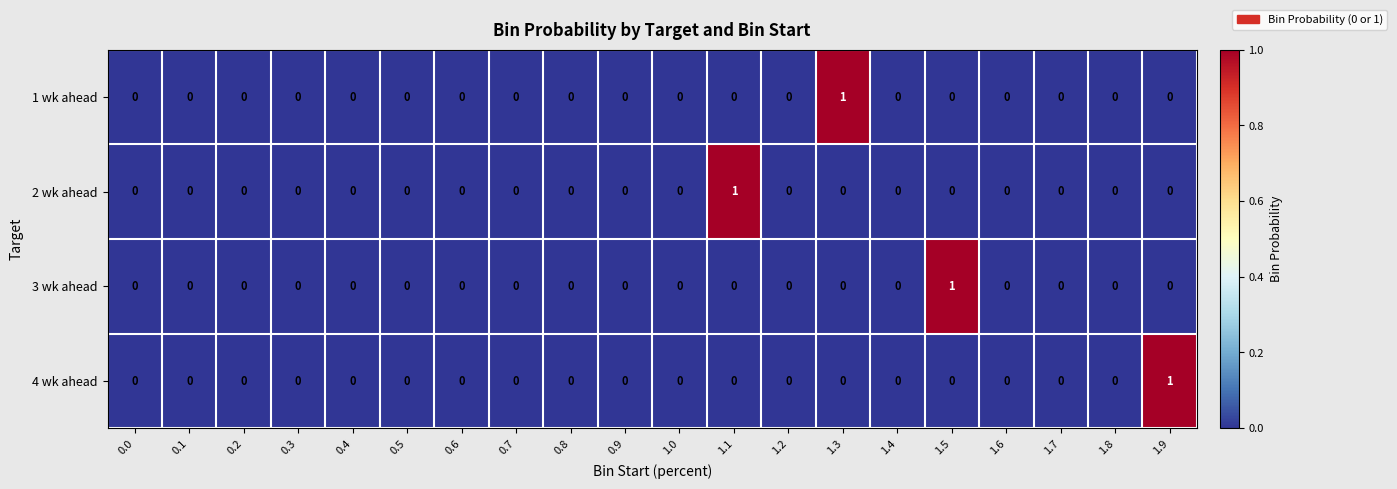

How many 4 wk ahead values are between 0 and 1?

20